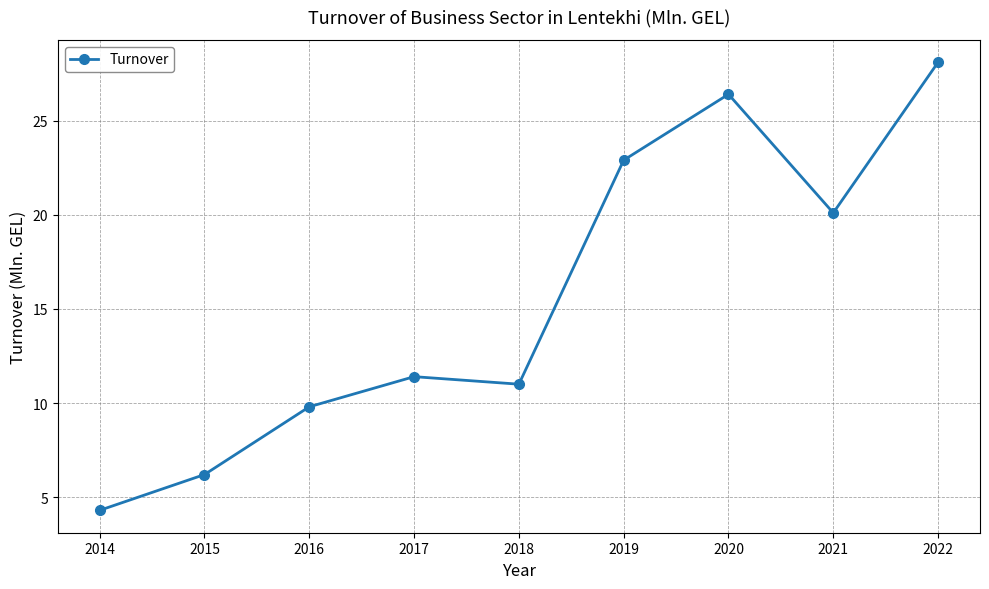

Is it true that the value at 2017 is 4.4?

False